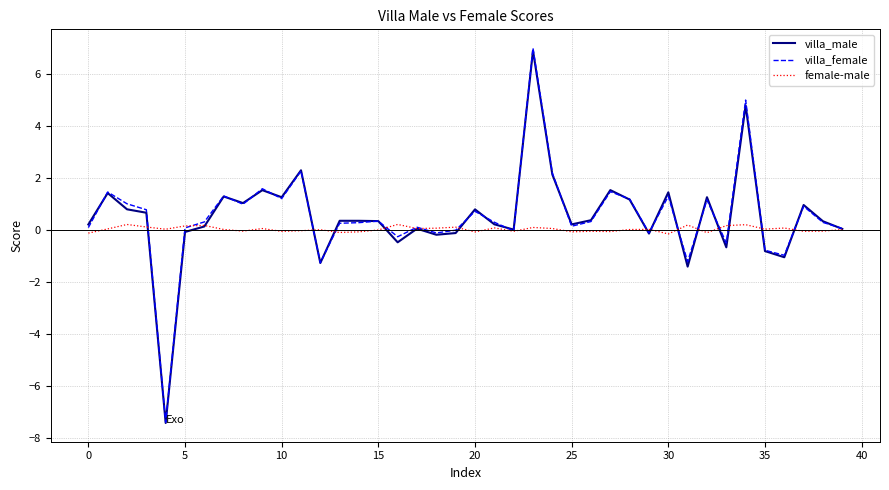

What is the smallest value displayed?

-7.4